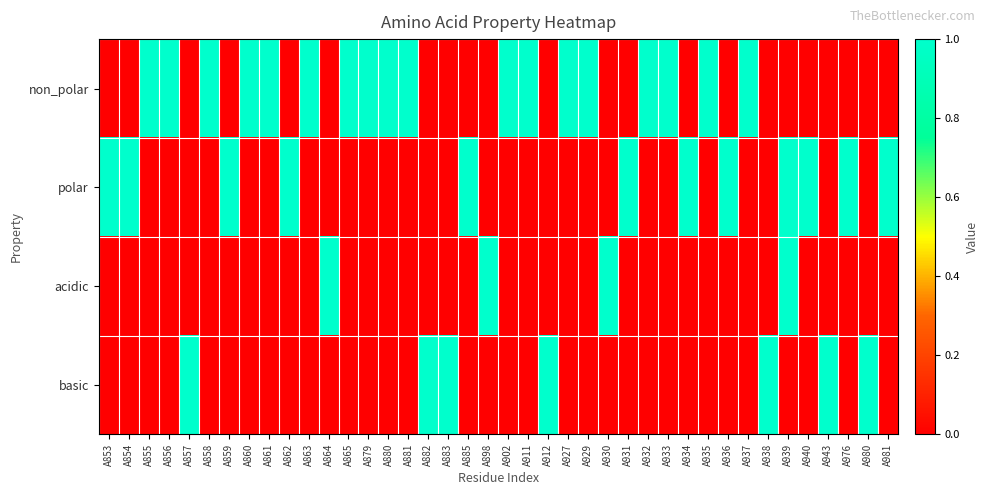

What is the spread (max minus min) of values at A880?

1